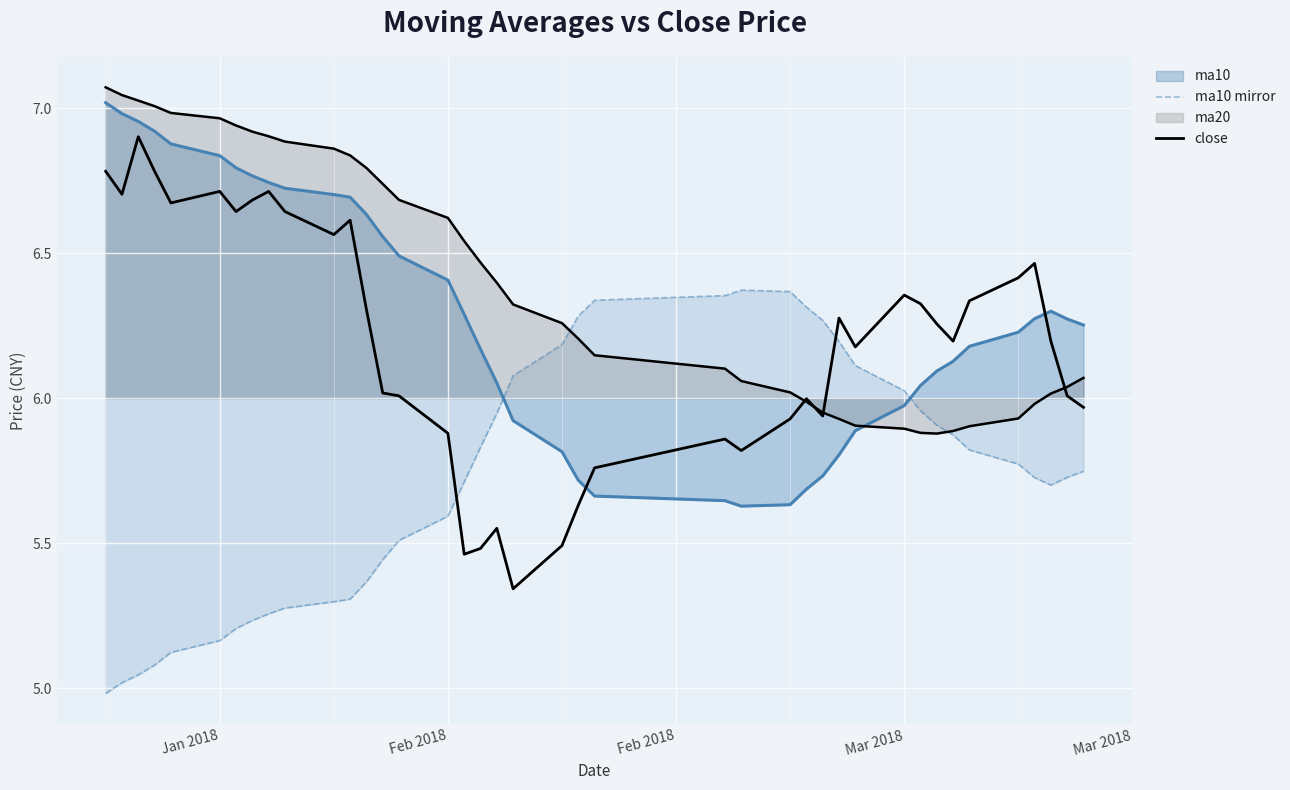

How many data points in close are less than 6?

14